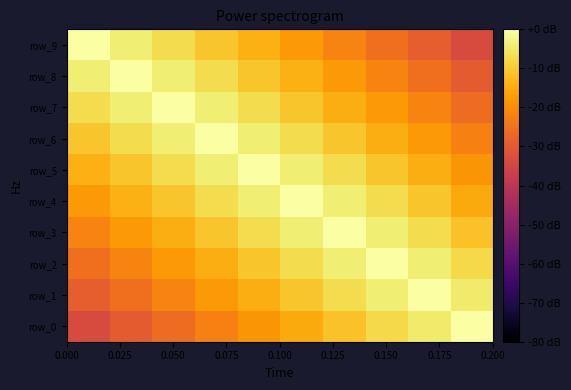

How many distinct data groups are displayed?

10